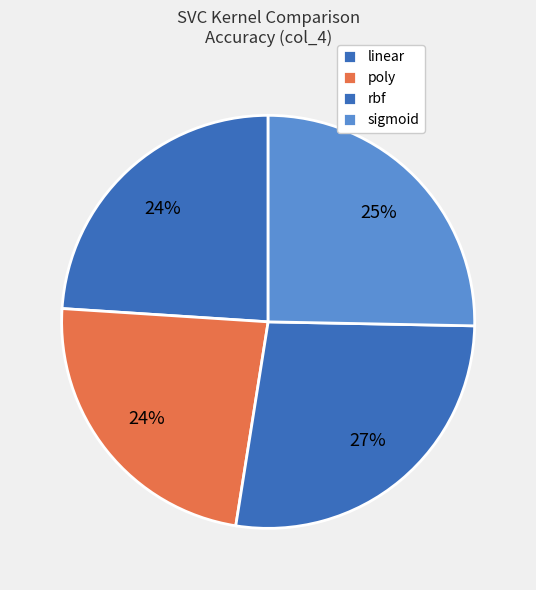

How many slices are in this pie chart?

4